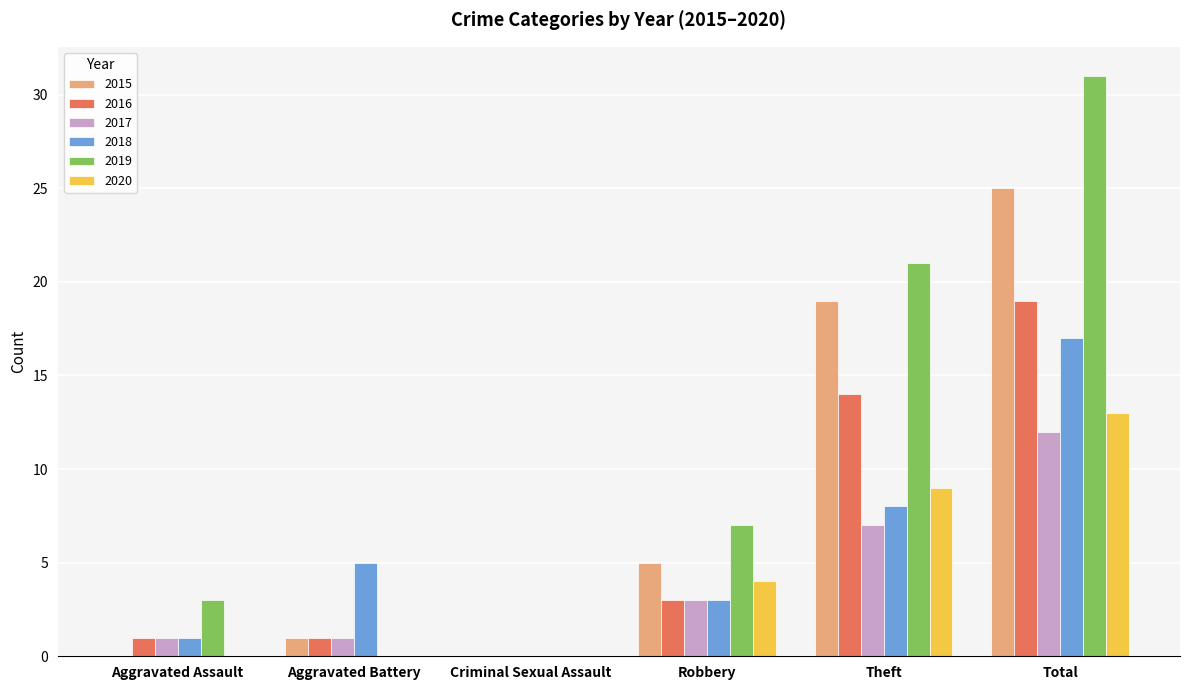

What are all the series names shown in the legend?

2015, 2016, 2017, 2018, 2019, 2020